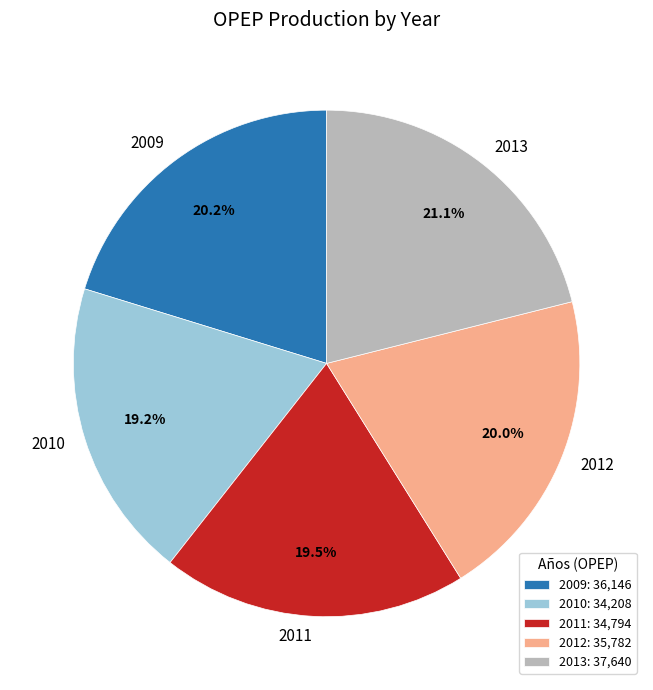

Is it true that 2009 is 20% of the pie?

True